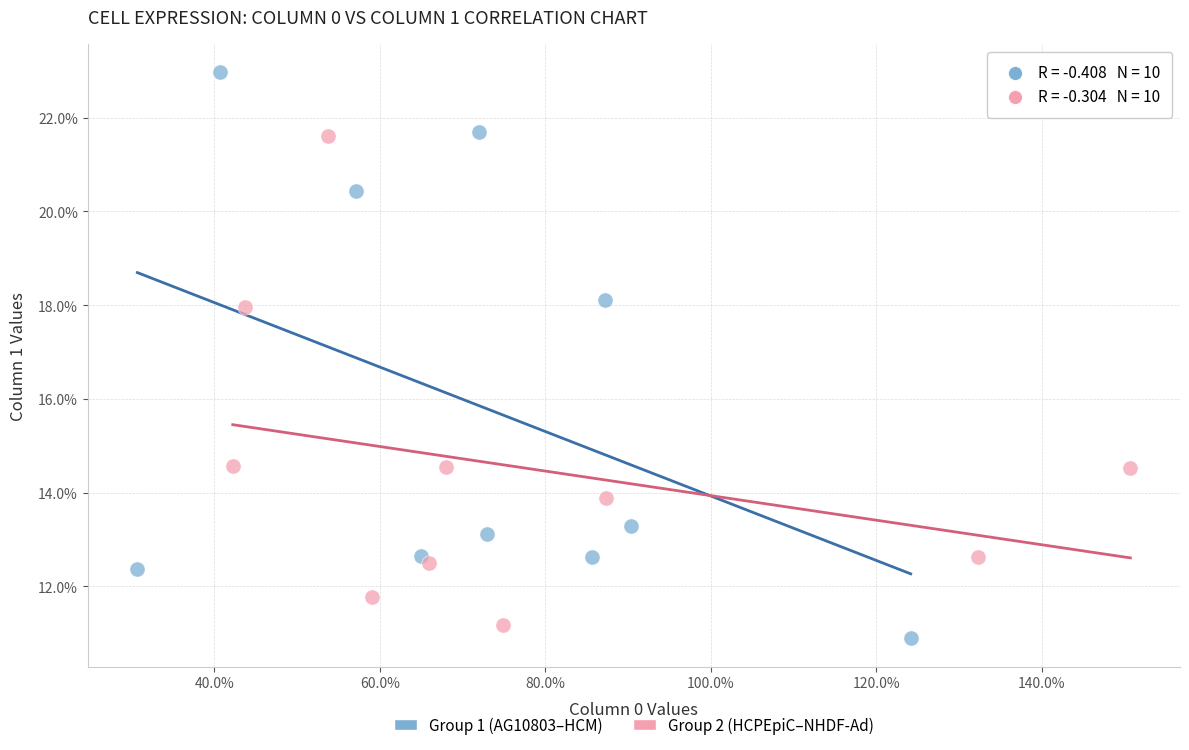

Which series has the largest Y range (max minus min)?

Group 1 (AG10803–HCM)